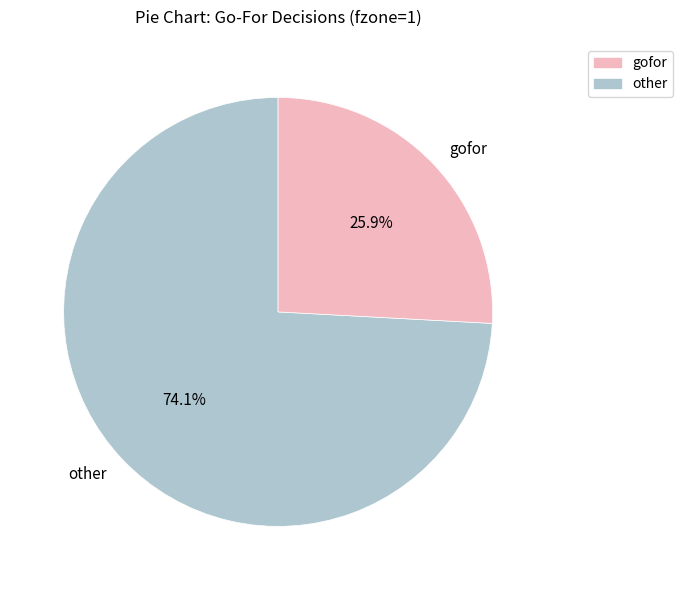

Rank the categories by value from lowest to highest.

gofor, other